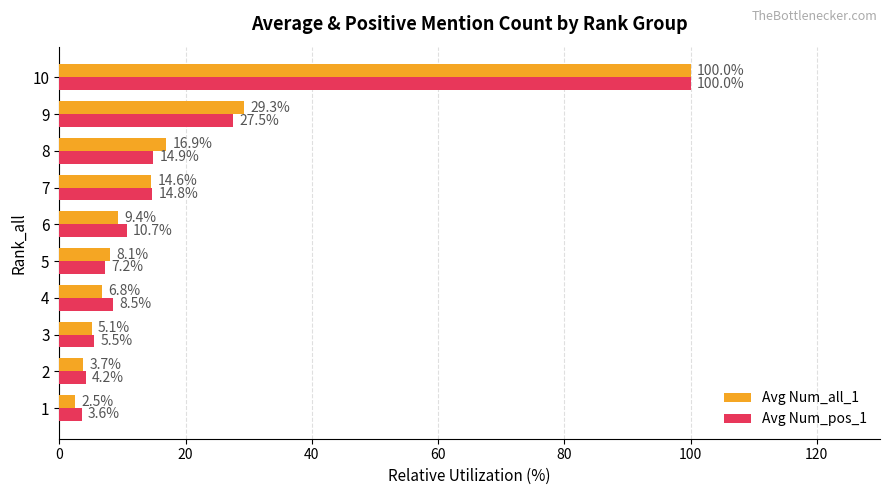

What is the total value across all series at 8?

31.8